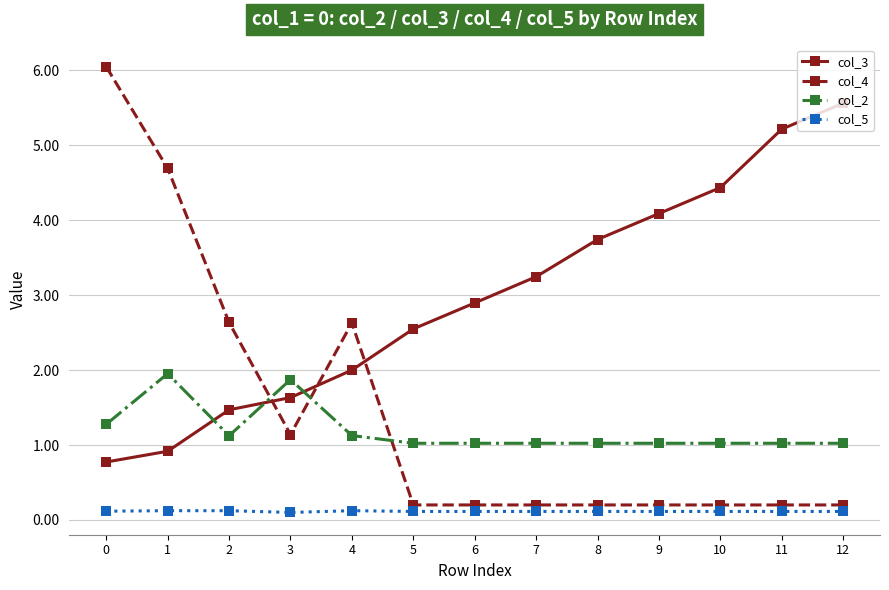

Reading right to left, what are all the values shown in this chart?

col_3: 12=5.6	11=5.2	10=4.4	9=4.1	8=3.7	7=3.2	6=2.9	5=2.5	4=2.0	3=1.6	2=1.5	1=0.9	0=0.8
col_4: 12=0.2	11=0.2	10=0.2	9=0.2	8=0.2	7=0.2	6=0.2	5=0.2	4=2.6	3=1.1	2=2.6	1=4.7	0=6.1
col_2: 12=1.0	11=1.0	10=1.0	9=1.0	8=1.0	7=1.0	6=1.0	5=1.0	4=1.1	3=1.9	2=1.1	1=2.0	0=1.3
col_5: 12=0.1	11=0.1	10=0.1	9=0.1	8=0.1	7=0.1	6=0.1	5=0.1	4=0.1	3=0.1	2=0.1	1=0.1	0=0.1